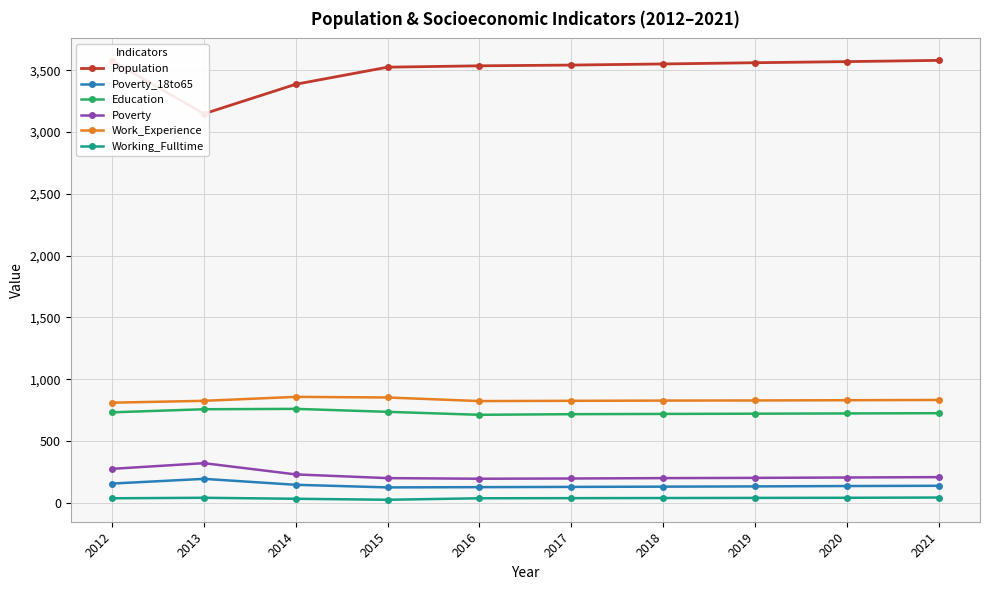

What are all the series names shown in the legend?

Population, Poverty_18to65, Education, Poverty, Work_Experience, Working_Fulltime